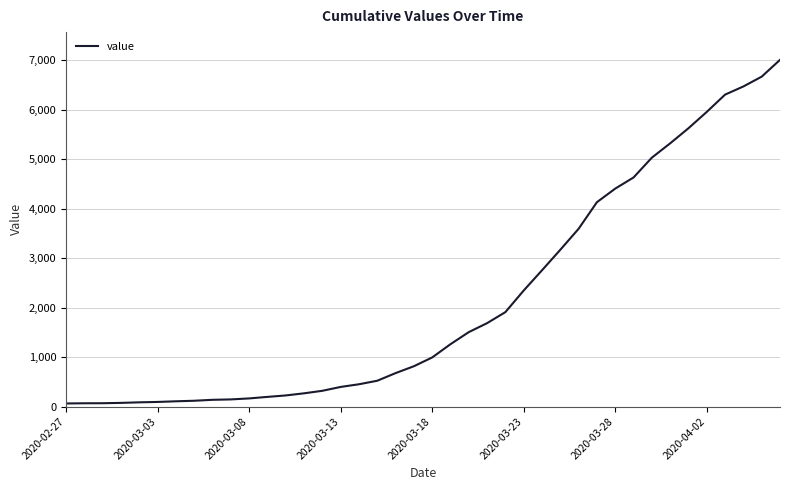

What is the maximum value shown in the chart?

7003